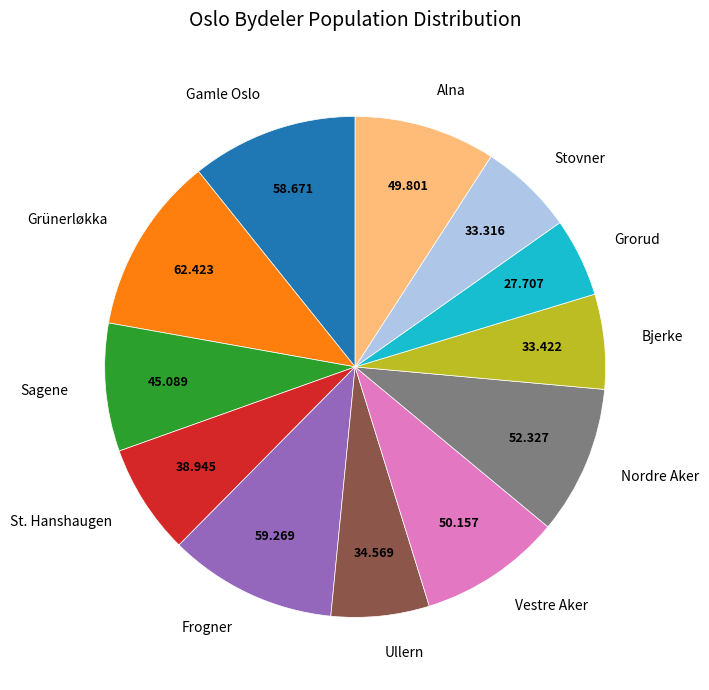

Is it true that Grorud is 5% of the pie?

True